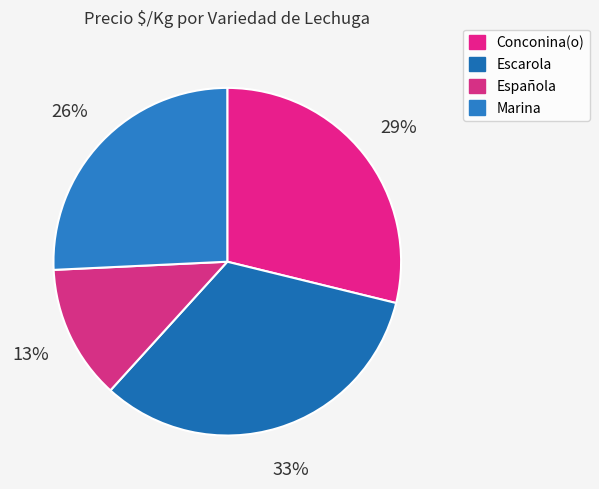

To the nearest percent, what portion does Marina represent?

26%